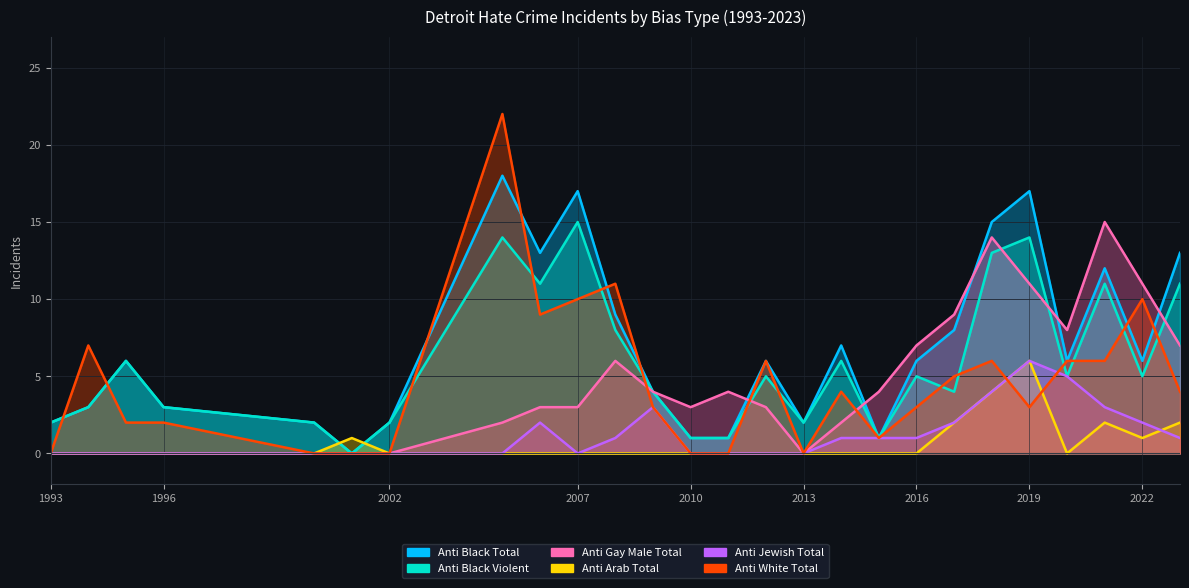

The anti_jewish_total series shows 2 at 2016. True or false?

False